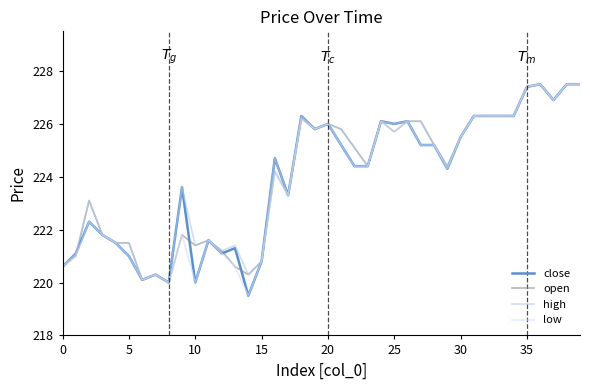

How many values in the high series are below 225?

20